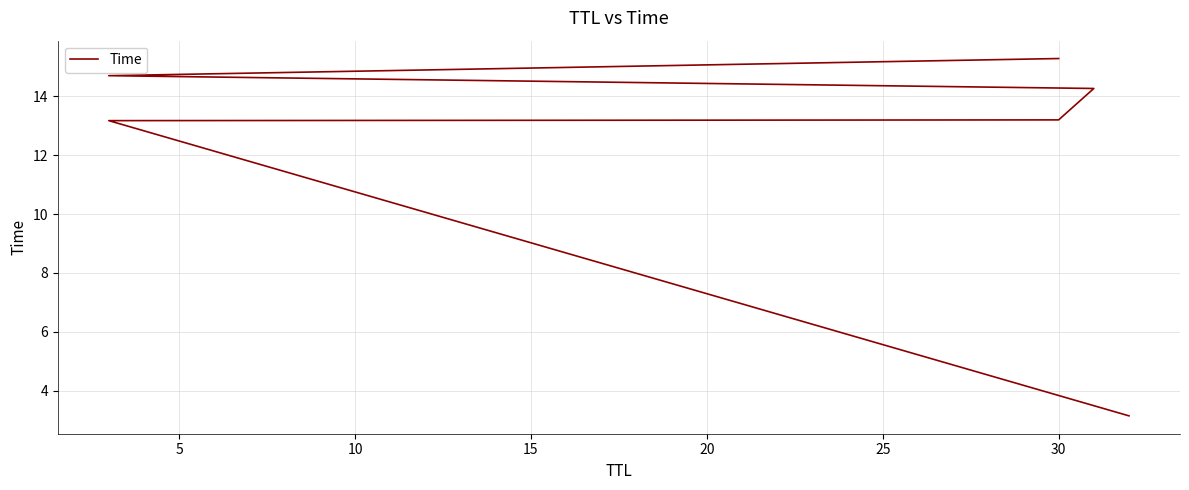

What is the change in value from 15 to 20?

+0.4